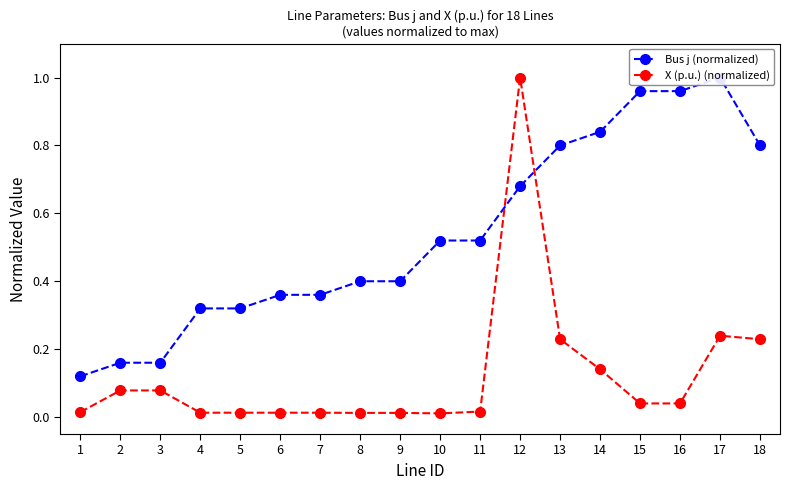

Reading left to right, what are all the values shown in this chart?

Bus j (normalized): 1=0.1	2=0.2	3=0.2	4=0.3	5=0.3	6=0.4	7=0.4	8=0.4	9=0.4	10=0.5	11=0.5	12=0.7	13=0.8	14=0.8	15=1.0	16=1.0	17=1.0	18=0.8
X (p.u.) (normalized): 1=0.0	2=0.1	3=0.1	4=0.0	5=0.0	6=0.0	7=0.0	8=0.0	9=0.0	10=0.0	11=0.0	12=1.0	13=0.2	14=0.1	15=0.0	16=0.0	17=0.2	18=0.2